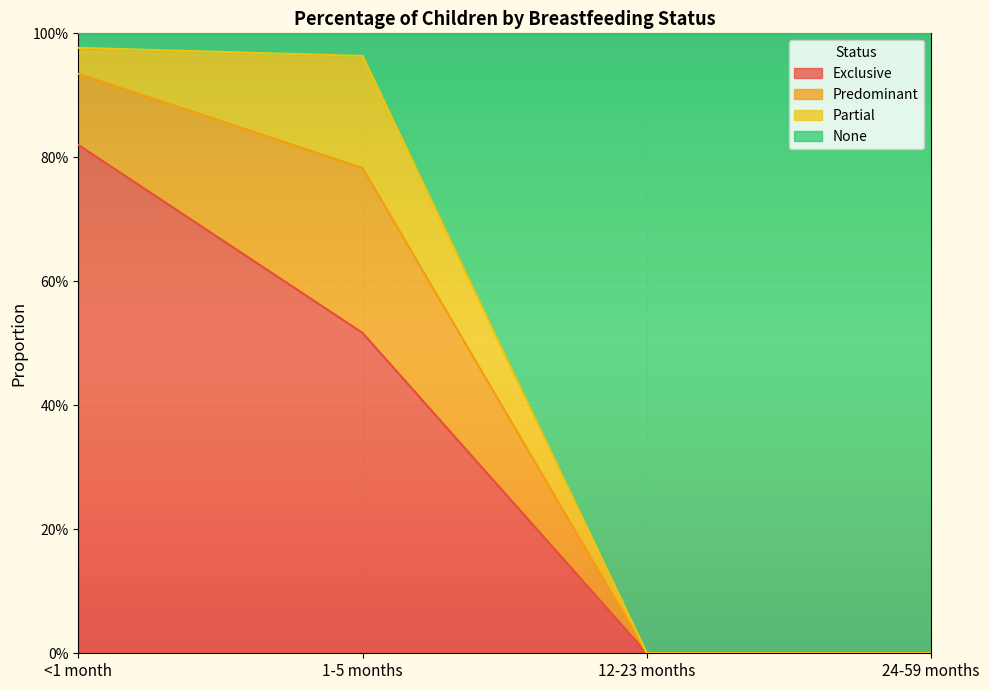

Rank the categories by Exclusive value from highest to lowest.

<1 month, 1-5 months, 12-23 months, 24-59 months